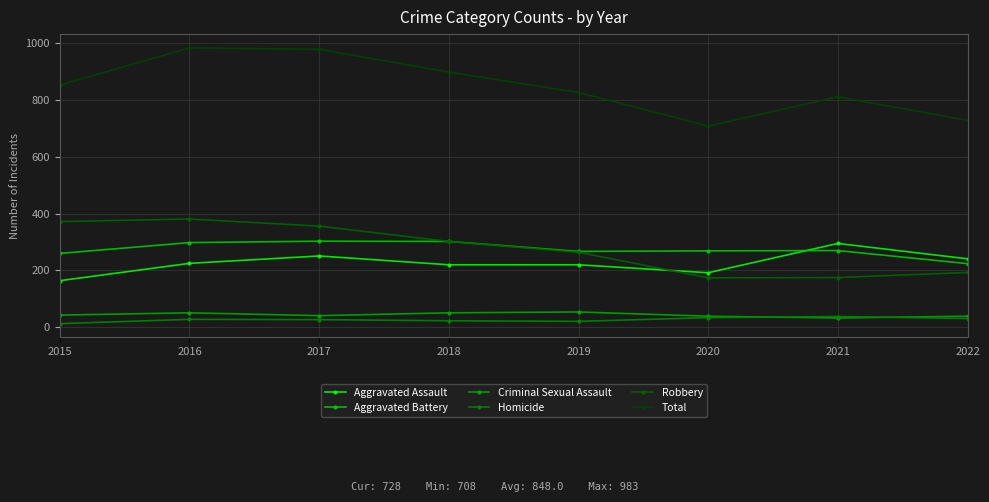

How many lines are shown in the chart?

6